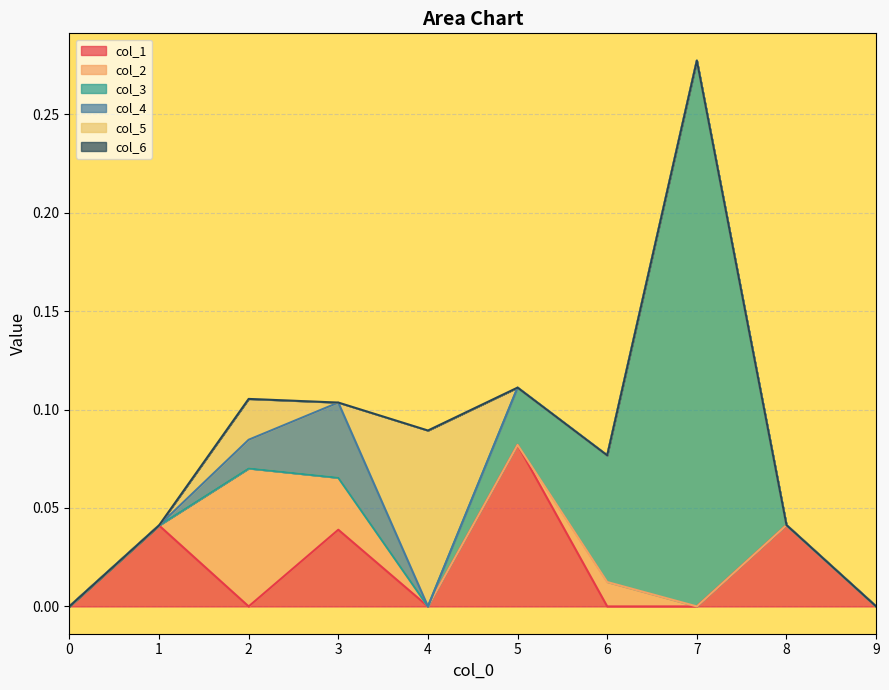

How many col_3 values are between 0 and 1?

10